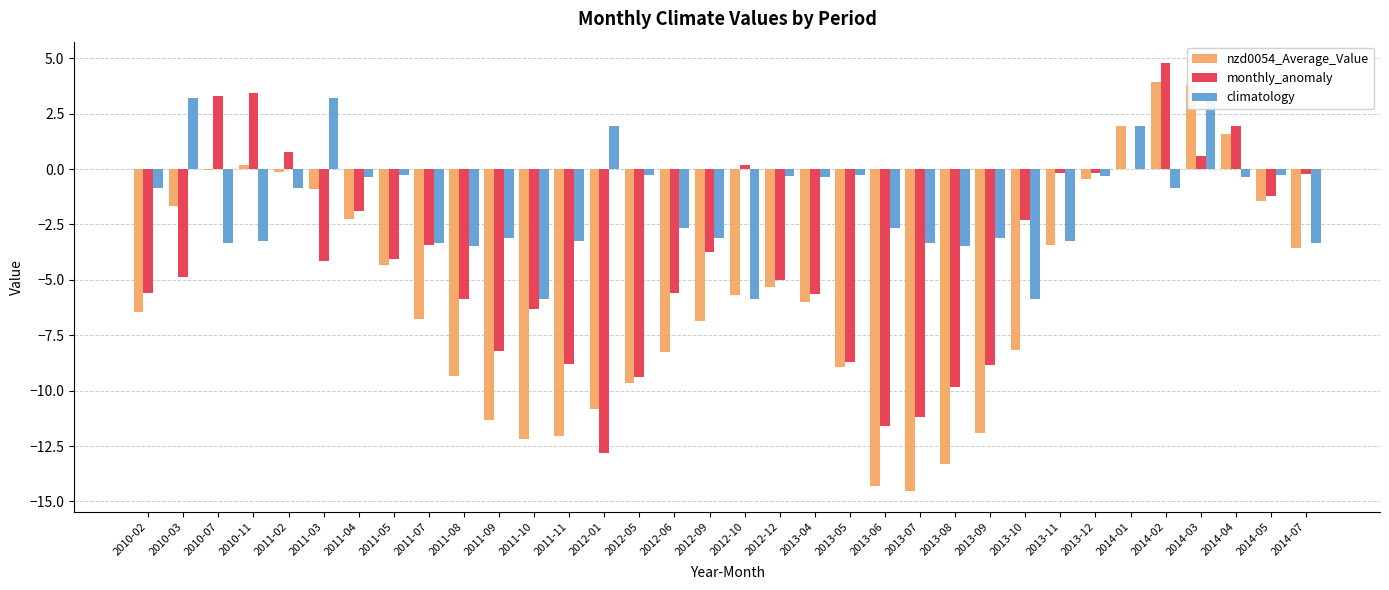

List the labels in order of monthly_anomaly value, largest first.

2014-02, 2010-11, 2010-07, 2014-04, 2011-02, 2014-03, 2012-10, 2014-01, 2013-12, 2013-11, 2014-07, 2014-05, 2011-04, 2013-10, 2011-07, 2012-09, 2011-05, 2011-03, 2010-03, 2012-12, 2012-06, 2010-02, 2013-04, 2011-08, 2011-10, 2011-09, 2013-05, 2011-11, 2013-09, 2012-05, 2013-08, 2013-07, 2013-06, 2012-01